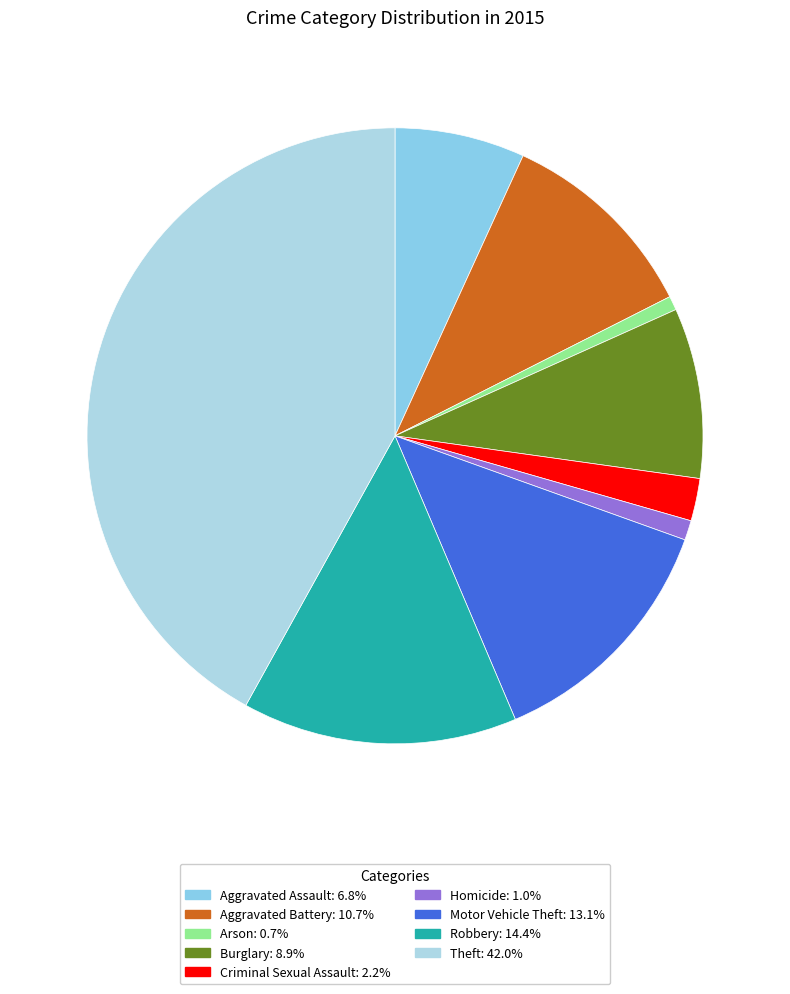

To the nearest percent, what percentage of the pie is Aggravated Battery?

11%